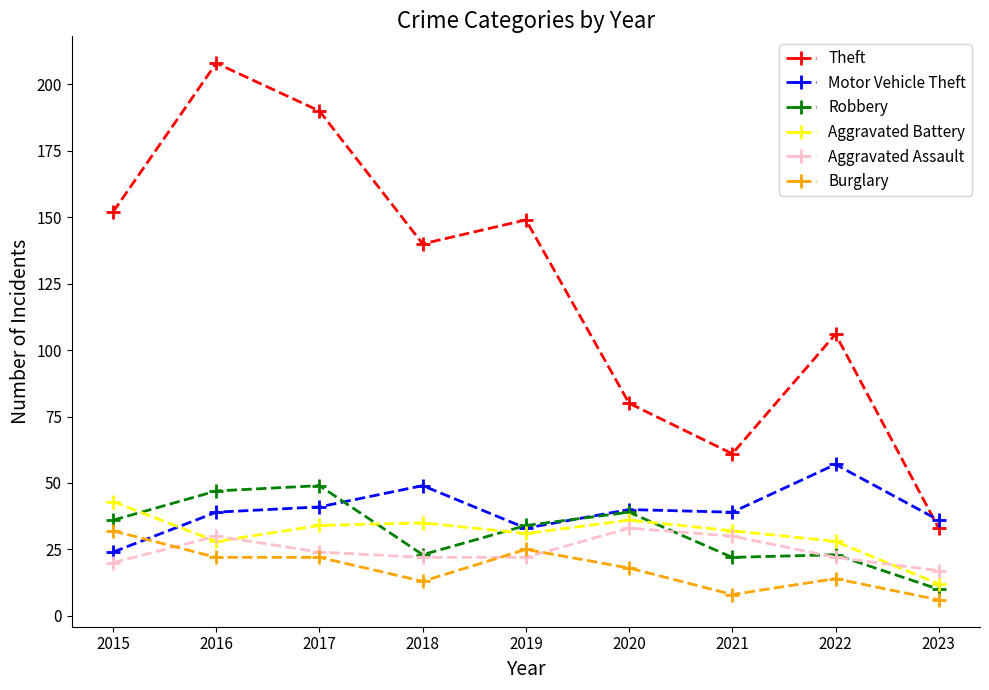

True or false: Robbery has more than 1 interior local peaks.

True